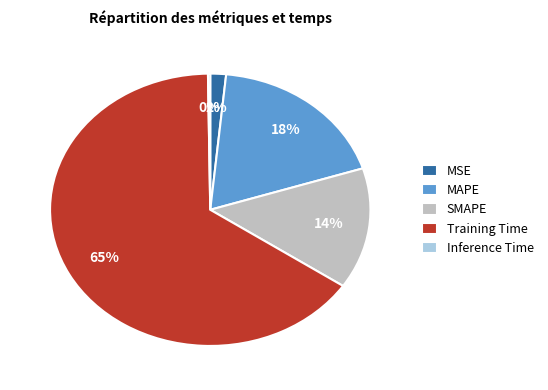

Between Training Time and MSE, which is larger?

Training Time